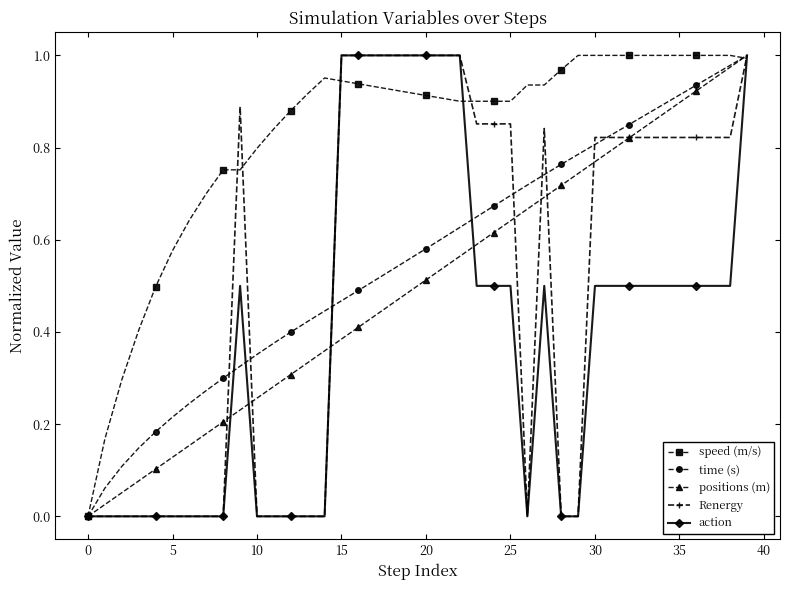

How many lines are shown in the chart?

5